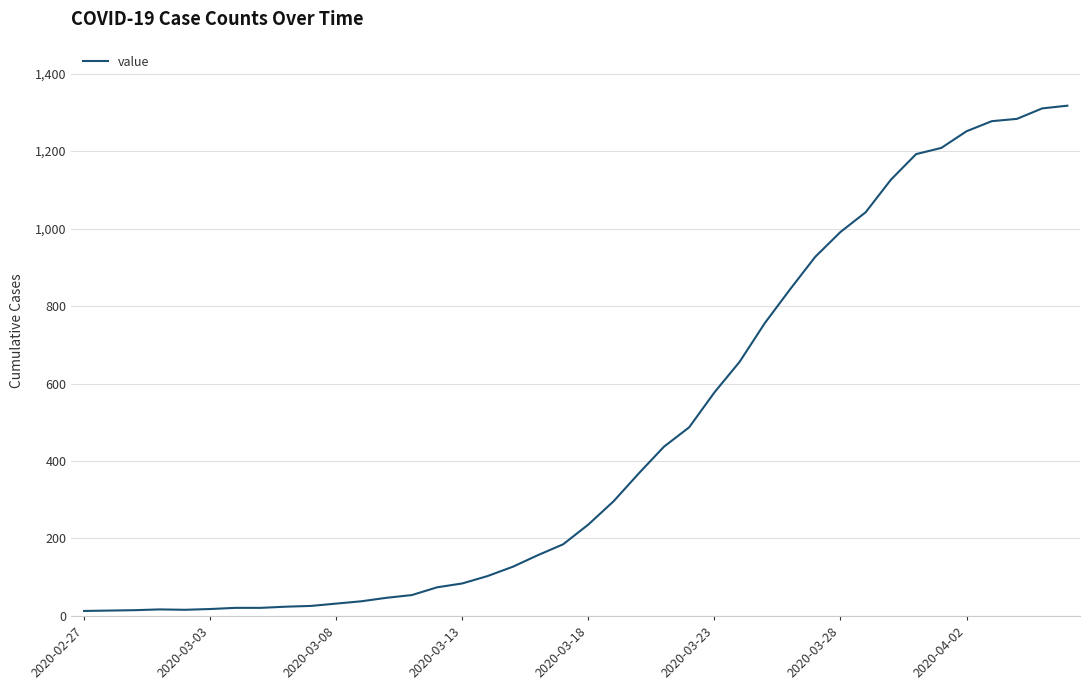

What is the maximum value shown in the chart?

1317